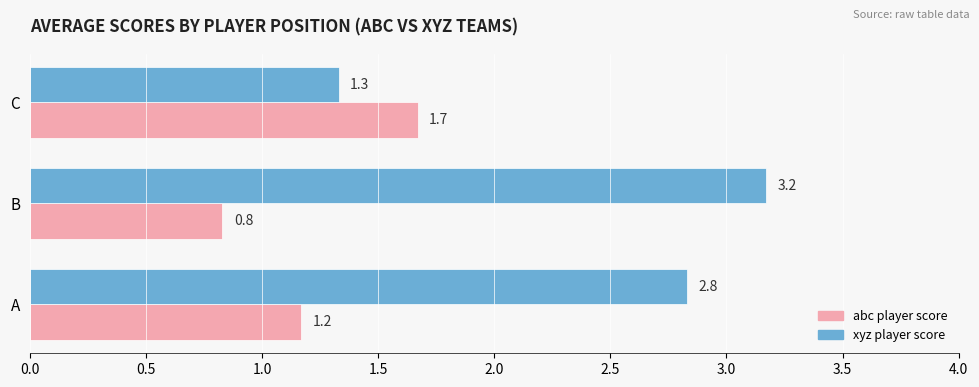

What is the total value across all series at A?

4.0